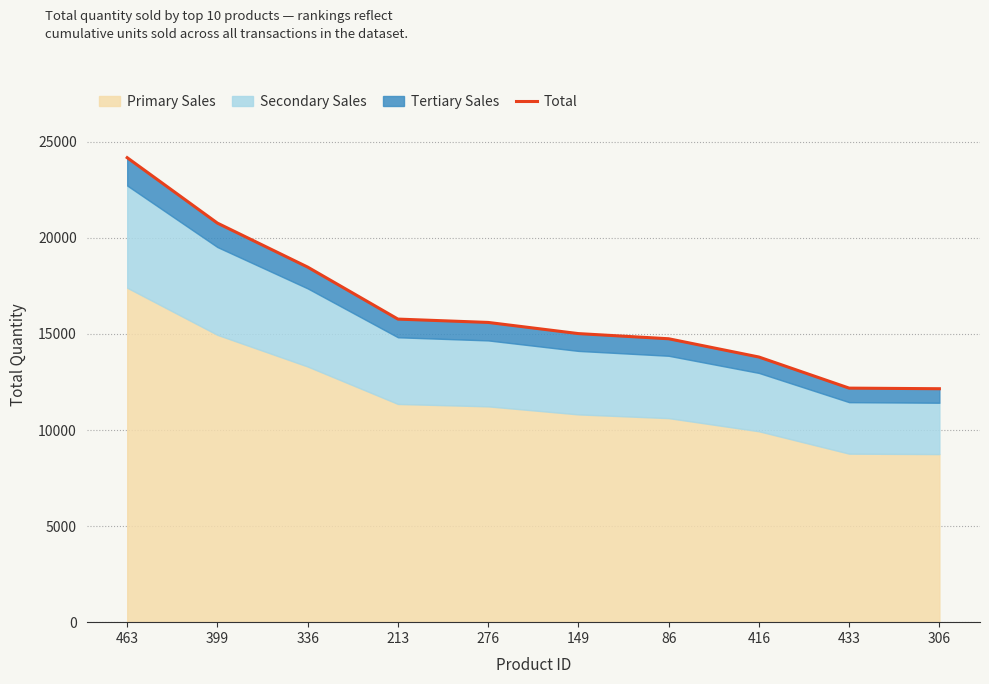

Where does the data first go above 15600?

463